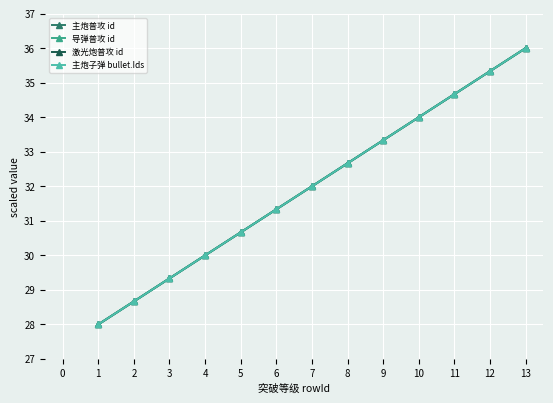

What is the average value of the 主炮普攻 id series?

32.0